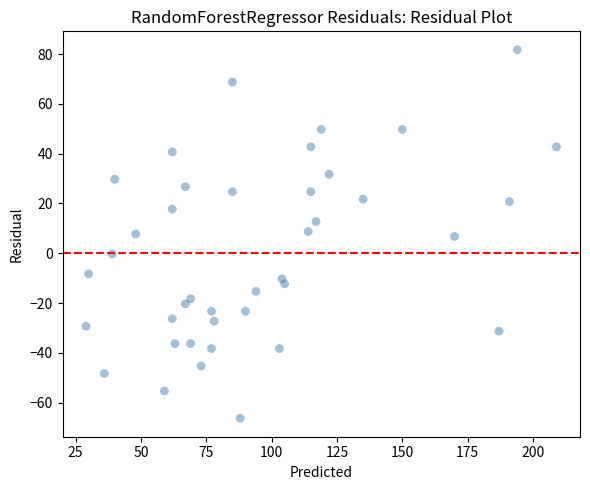

What is the range of X values (max minus min)?

180.0